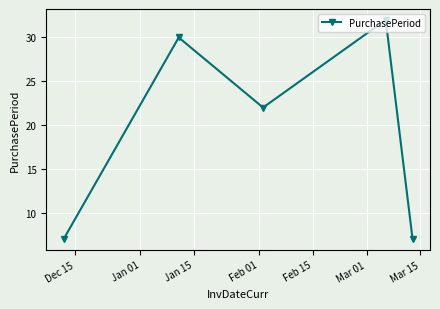

What is the smallest value displayed?

7